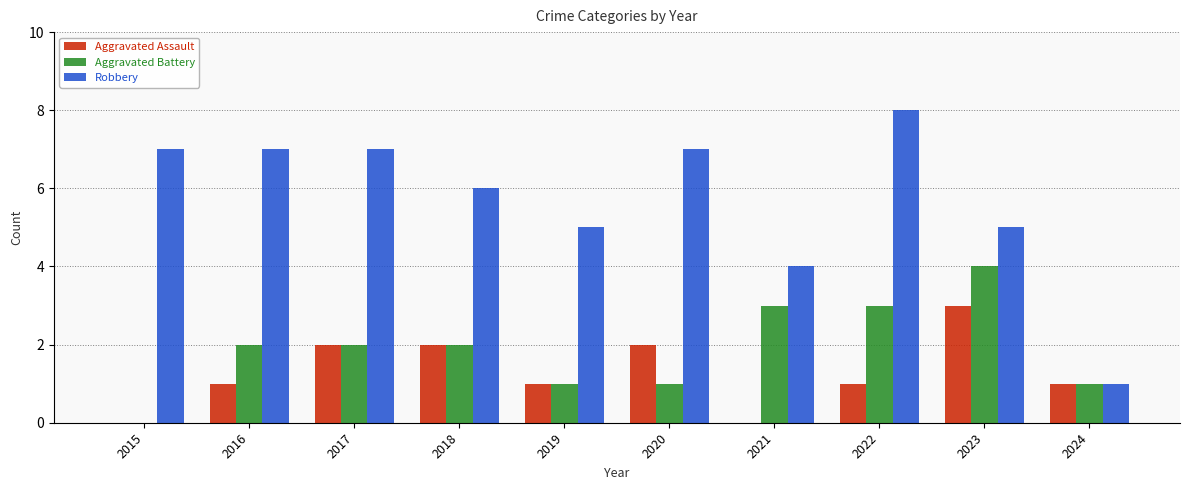

Which category has the highest value in the Robbery series?

2022